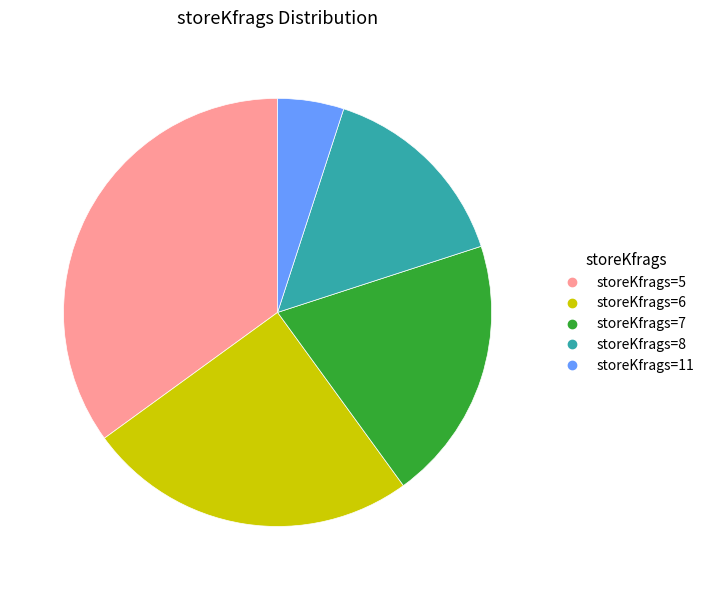

Does any single category account for the majority?

No